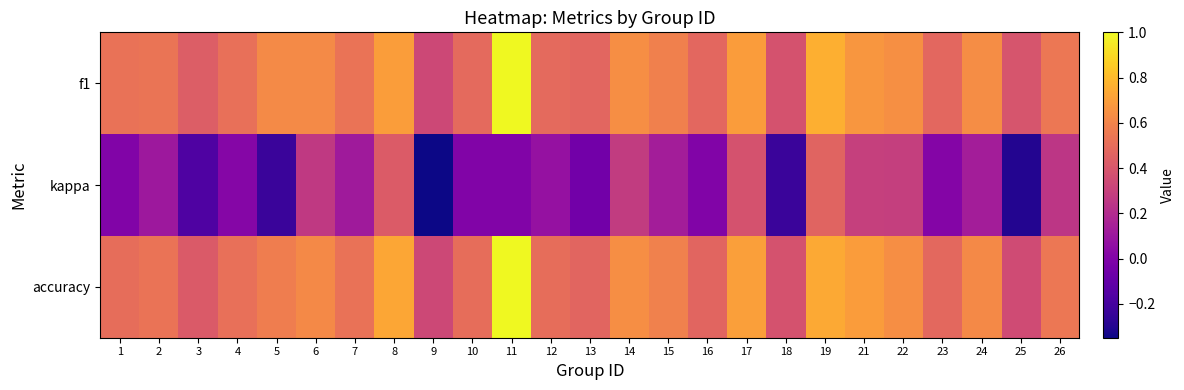

What is the total value across all series at 13?

0.9